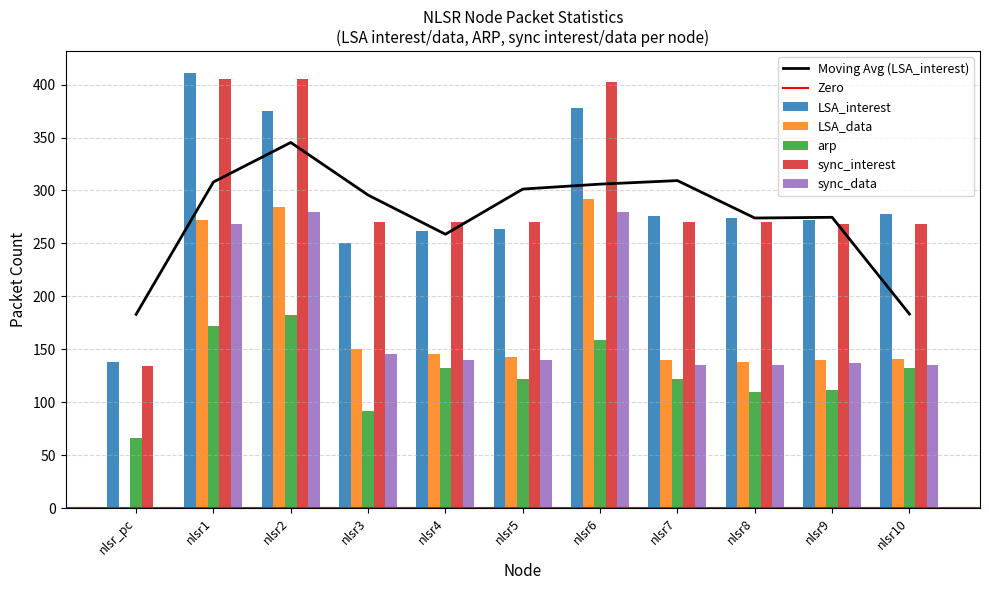

What is the difference between the second highest and second lowest values in the sync_interest series?

137